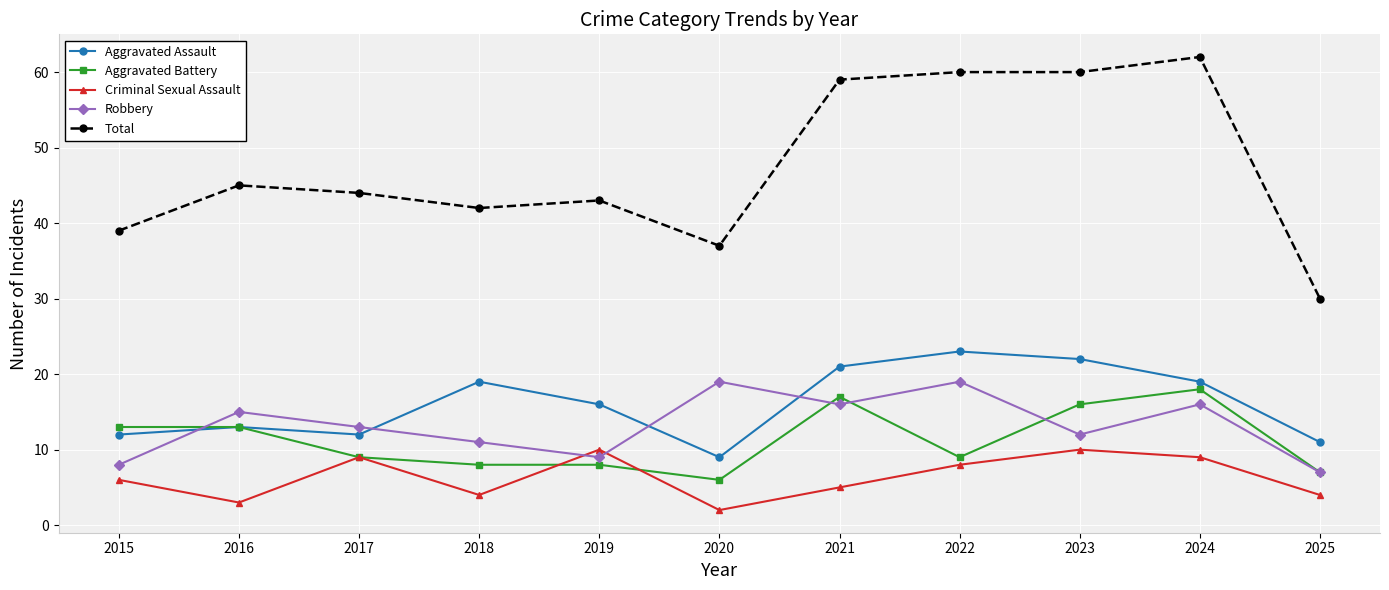

In Aggravated Assault, how many points are higher than both neighbors (excluding endpoints)?

3